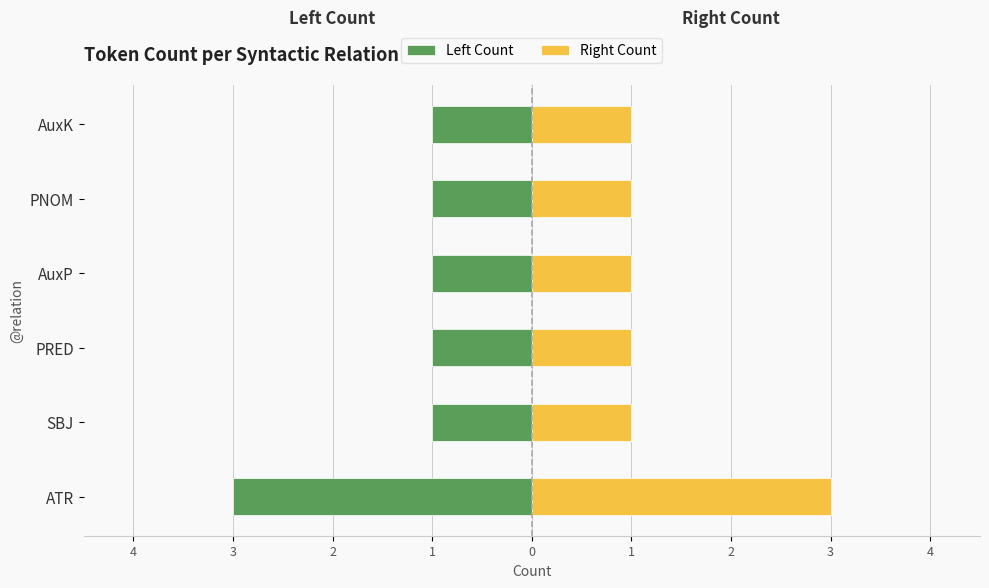

Are the bars grouped side by side (vs. stacked)?

Yes